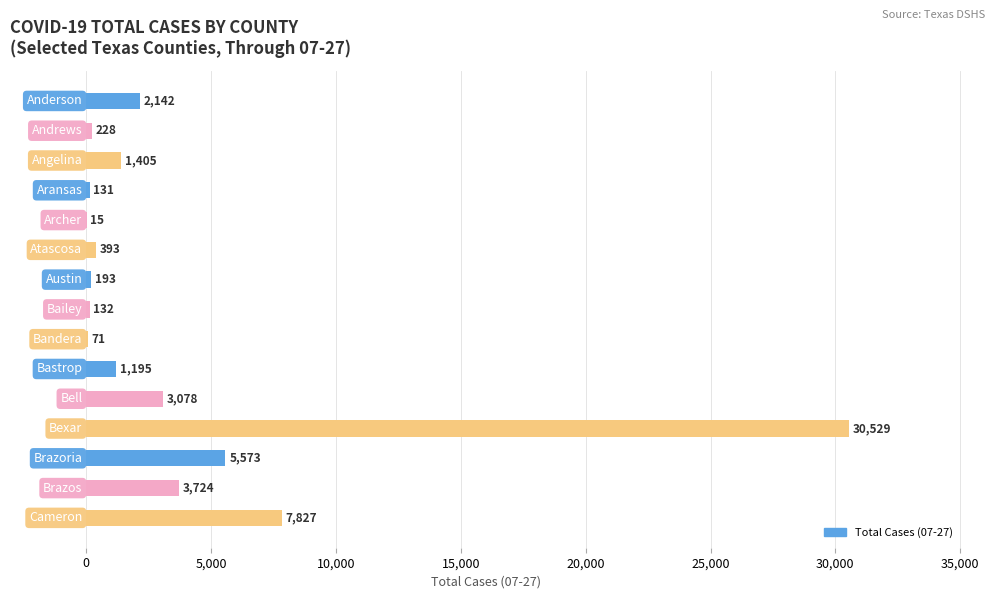

What is the greatest value displayed?

30529